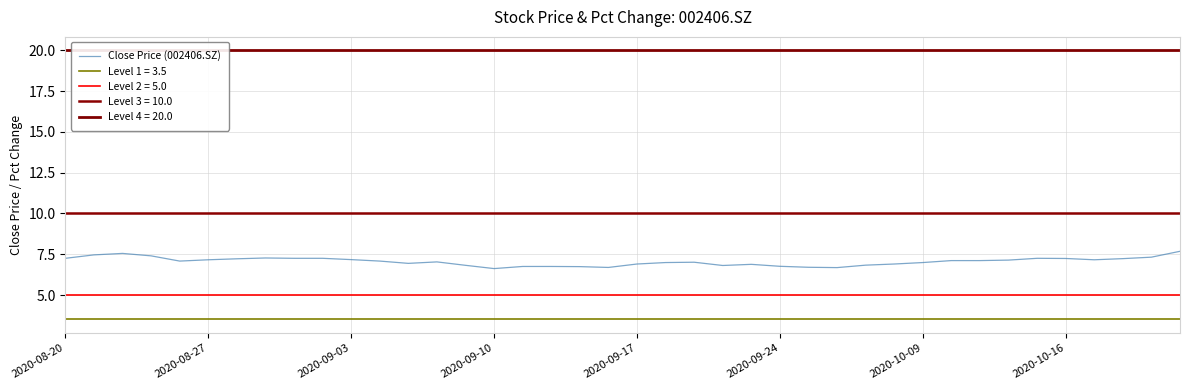

Reading right to left, extract all data points from this chart.

7.7	7.3	7.2	7.2	7.2	7.2	7.1	7.1	7.1	7.0	6.9	6.8	6.7	6.7	6.8	6.9	6.8	7.0	7.0	6.9	6.7	6.7	6.8	6.8	6.6	6.8	7.0	6.9	7.1	7.2	7.2	7.2	7.3	7.2	7.2	7.1	7.4	7.5	7.5	7.2